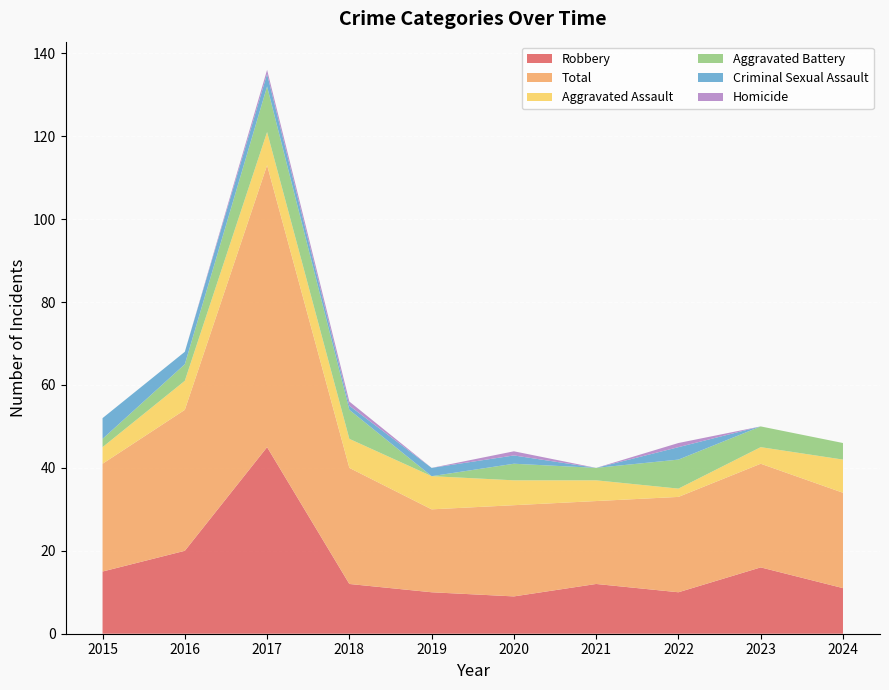

At how many categories does at least one series exceed 38?

1